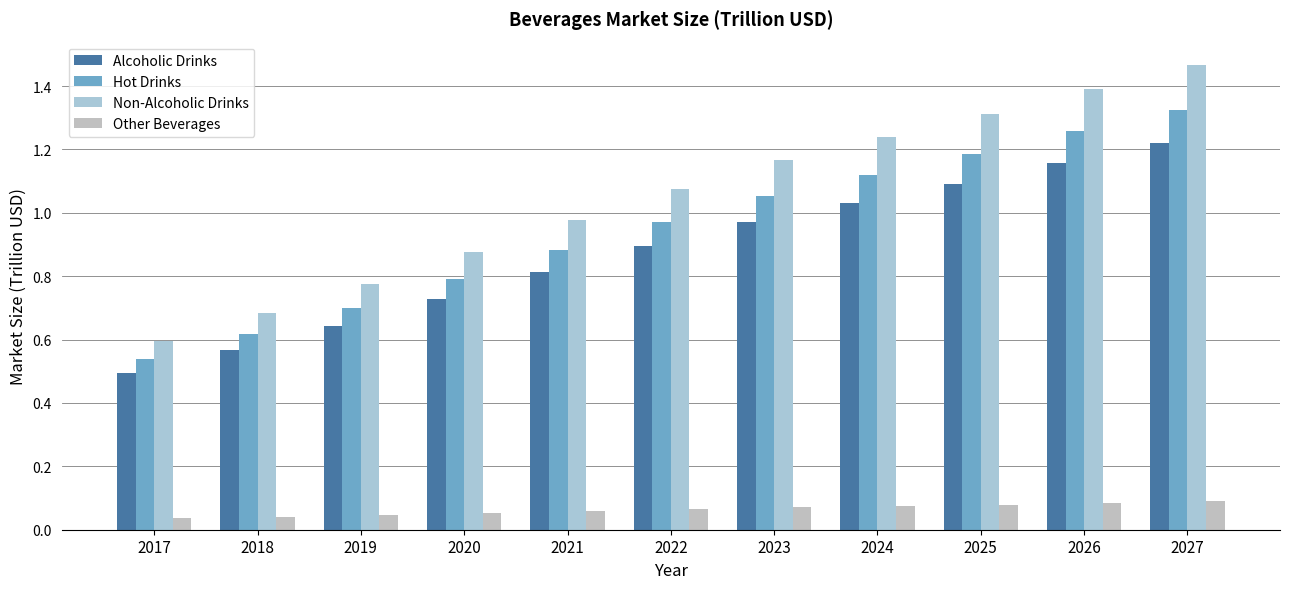

Which series has the largest range (max minus min)?

Non-Alcoholic Drinks